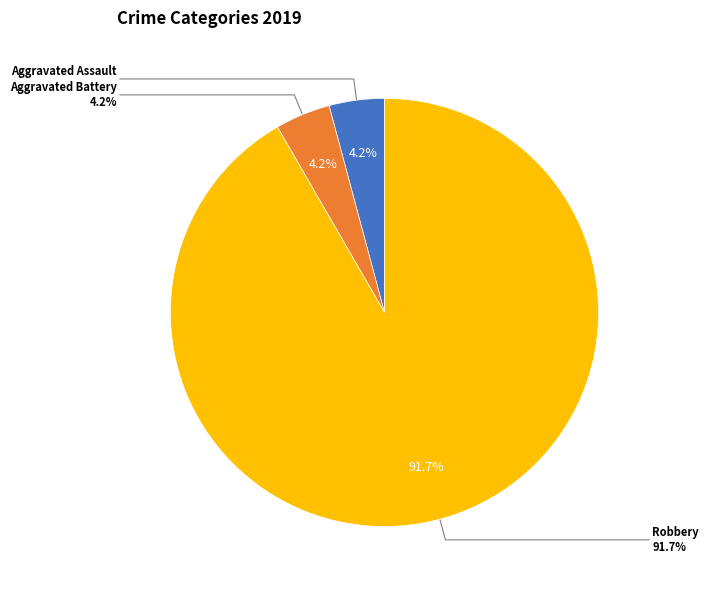

To the nearest percent, what is the combined percentage of Robbery and Aggravated Assault?

96%